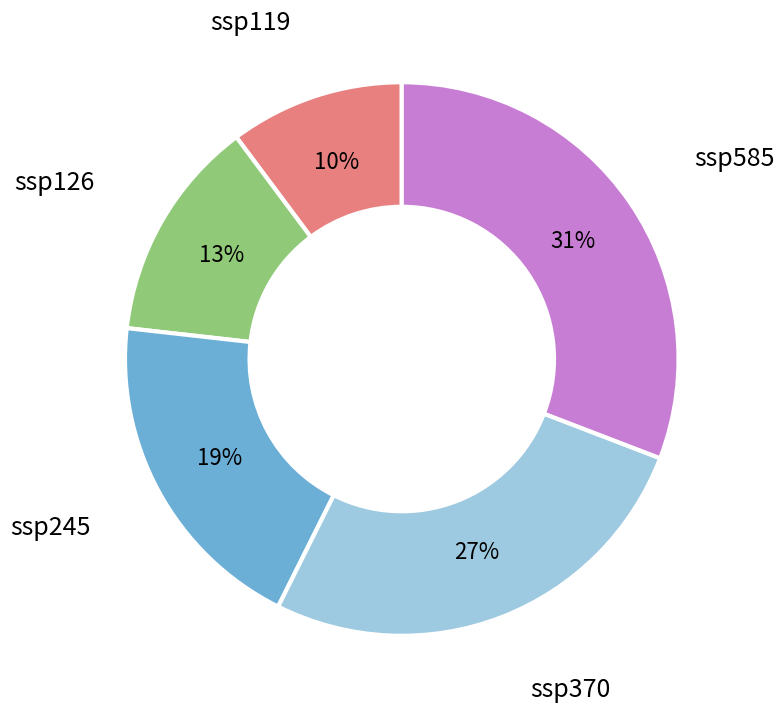

What percentage is the ssp370 slice, to the nearest percent?

27%